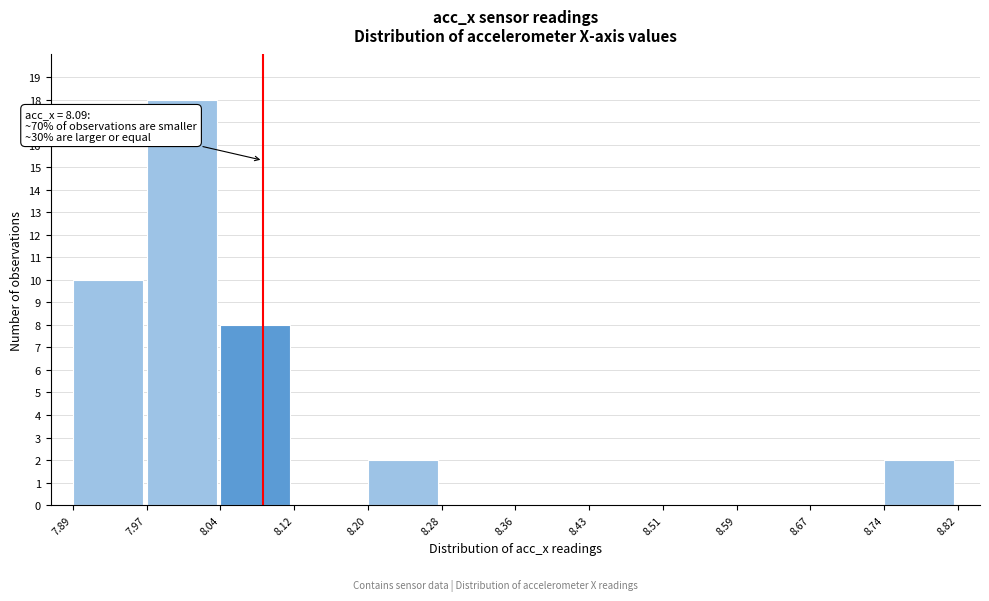

Which range on the x-axis has the tallest bar?

7.97 to 8.04